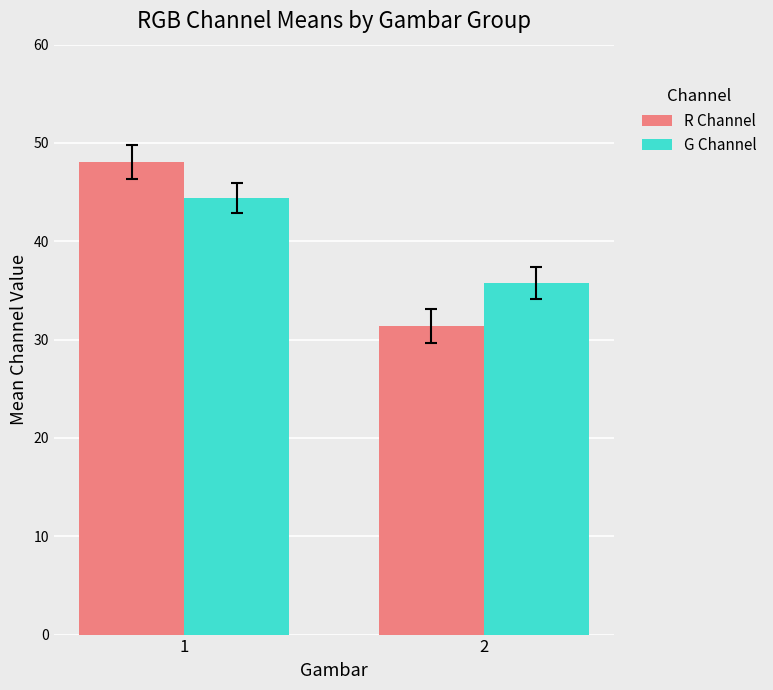

What is the maximum value for G Channel?

44.4